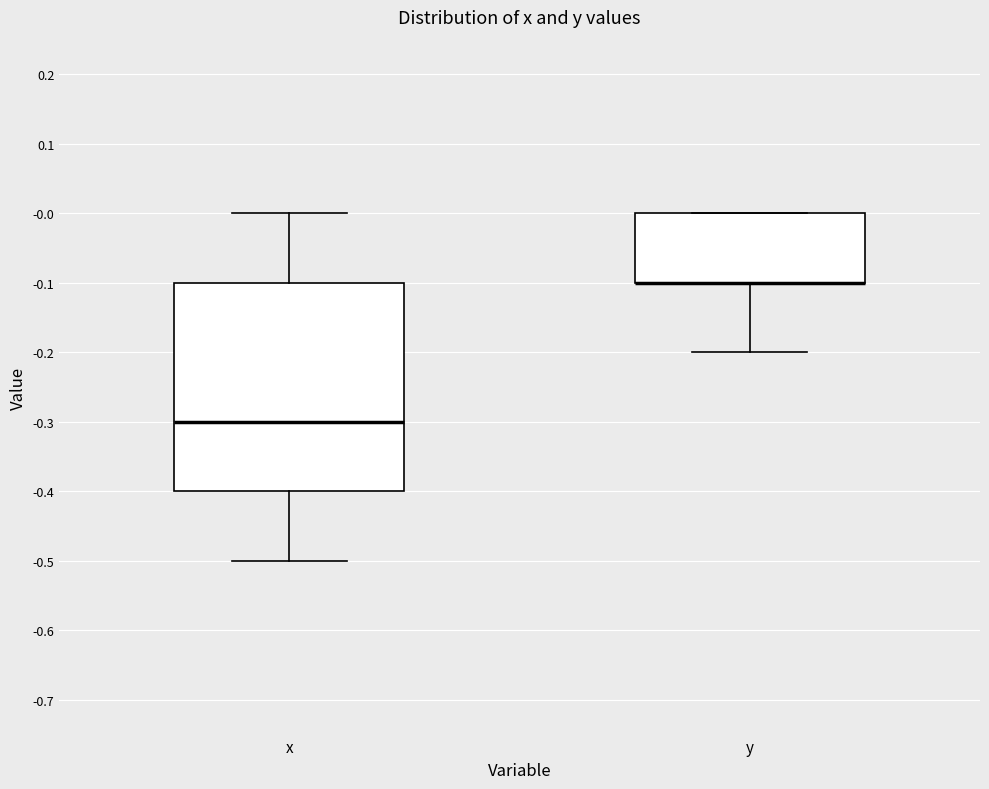

Comparing the boxes themselves (not the whiskers), which one is the tallest?

x